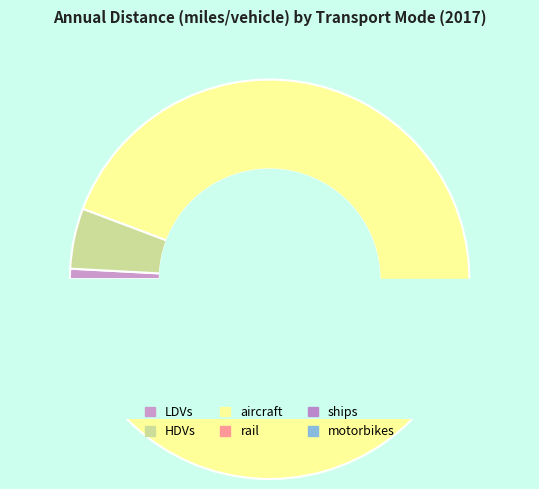

The ships slice represents 1% of the pie. True or false?

False